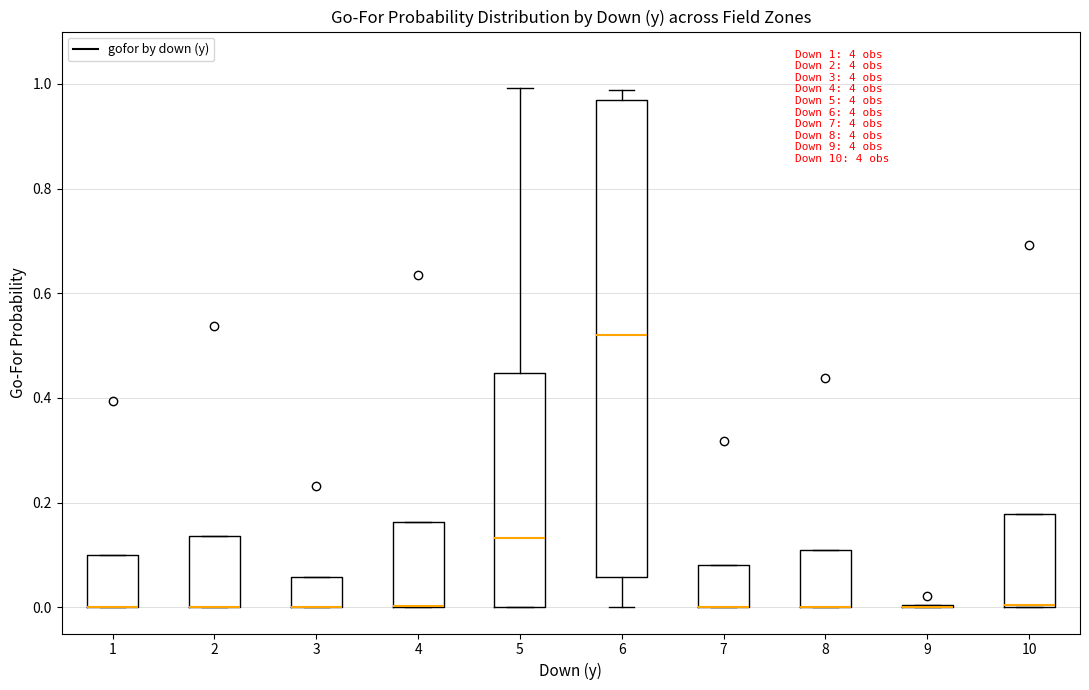

Comparing the boxes themselves (not the whiskers), which one is the tallest?

6